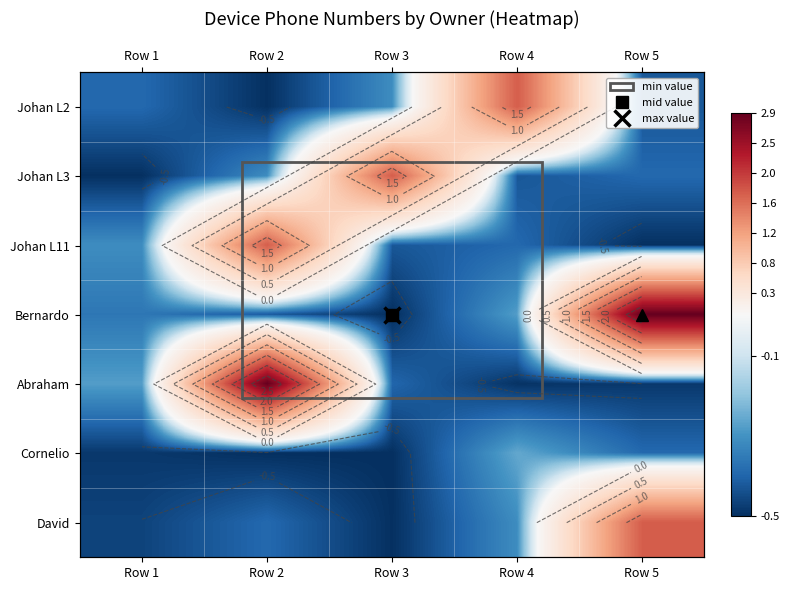

At which label is Johan L3 closest to 0?

Row 2